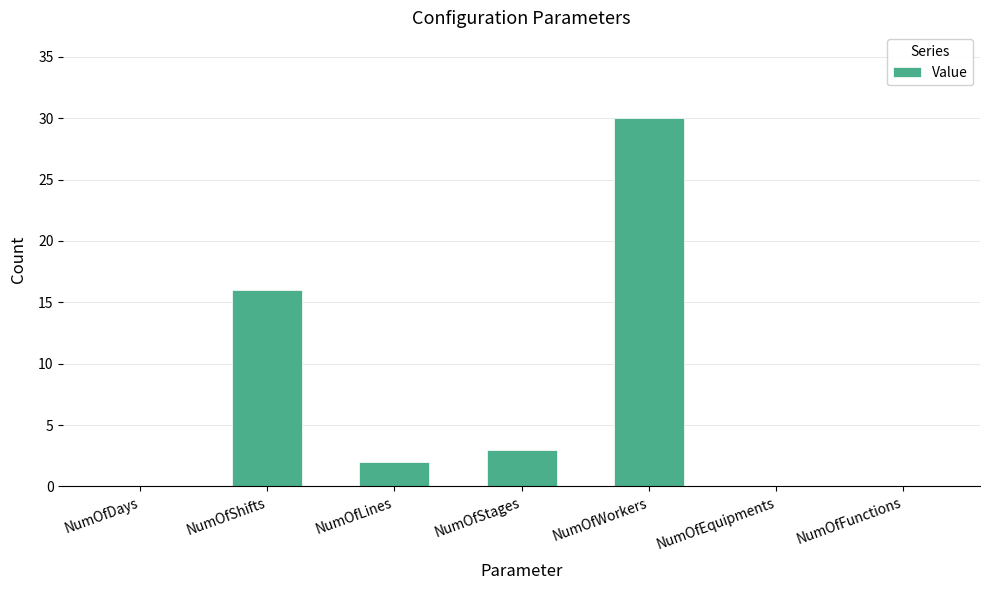

What is the sum of the values at NumOfStages and NumOfFunctions?

3